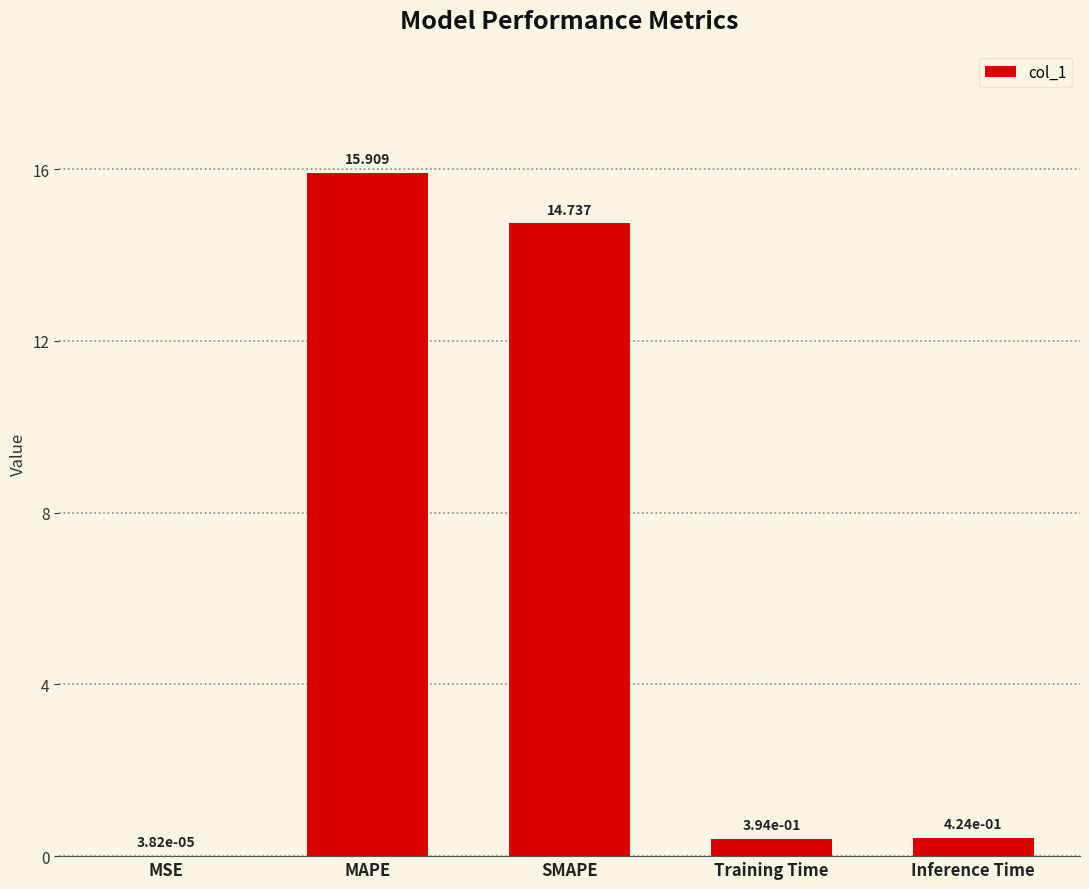

Which has a higher value, Training Time or SMAPE?

SMAPE